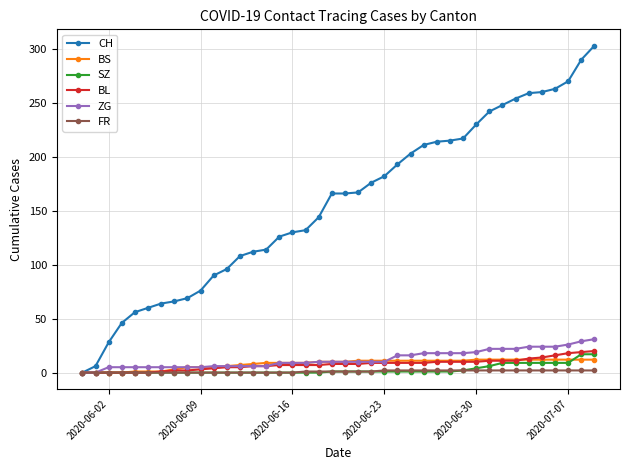

What is the highest value of the SZ series?

17